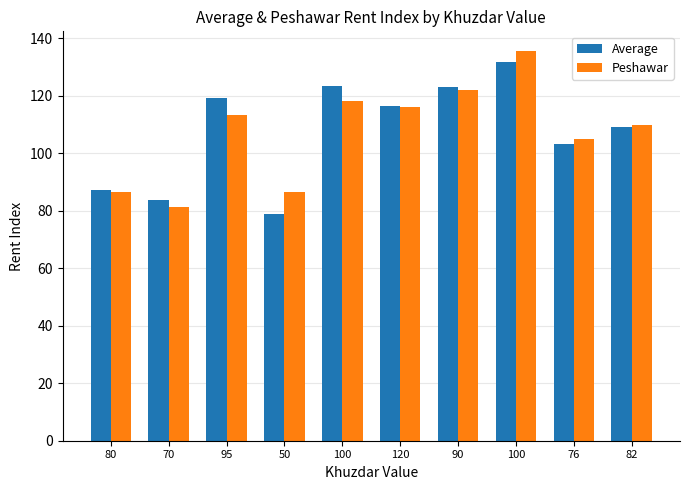

How many values in the Peshawar series exceed 113?

5